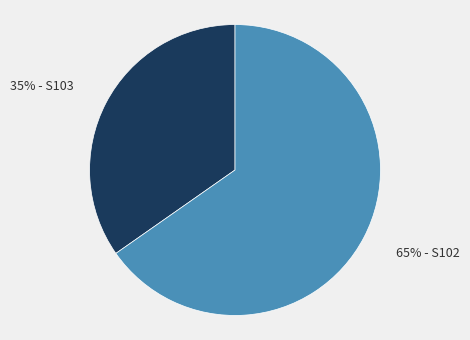

How many segments does this pie chart have?

2